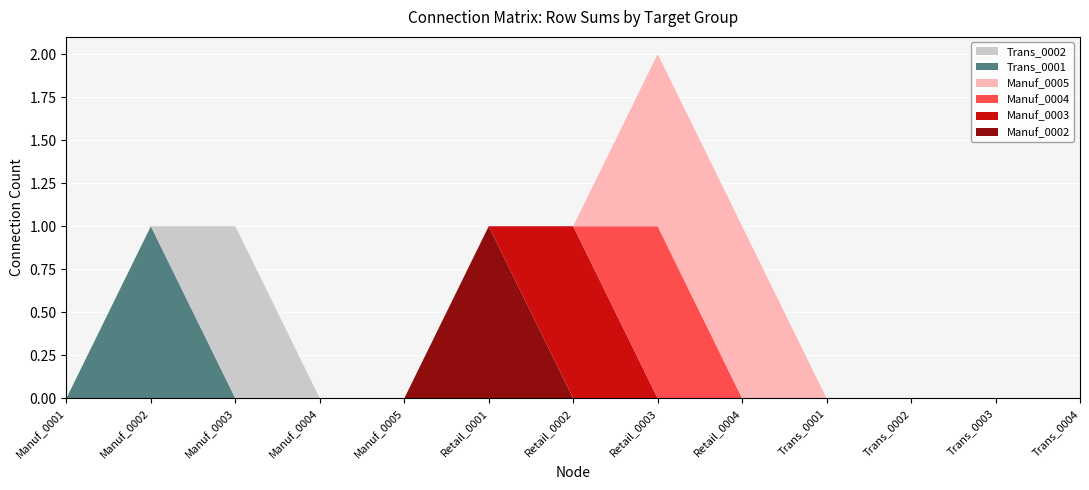

Reading left to right, list all the values displayed in this chart.

Manuf_0002: Manuf_0001=0	Manuf_0002=0	Manuf_0003=0	Manuf_0004=0	Manuf_0005=0	Retail_0001=1	Retail_0002=0	Retail_0003=0	Retail_0004=0	Trans_0001=0	Trans_0002=0	Trans_0003=0	Trans_0004=0
Manuf_0003: Manuf_0001=0	Manuf_0002=0	Manuf_0003=0	Manuf_0004=0	Manuf_0005=0	Retail_0001=0	Retail_0002=1	Retail_0003=0	Retail_0004=0	Trans_0001=0	Trans_0002=0	Trans_0003=0	Trans_0004=0
Manuf_0004: Manuf_0001=0	Manuf_0002=0	Manuf_0003=0	Manuf_0004=0	Manuf_0005=0	Retail_0001=0	Retail_0002=0	Retail_0003=1	Retail_0004=0	Trans_0001=0	Trans_0002=0	Trans_0003=0	Trans_0004=0
Manuf_0005: Manuf_0001=0	Manuf_0002=0	Manuf_0003=0	Manuf_0004=0	Manuf_0005=0	Retail_0001=0	Retail_0002=0	Retail_0003=1	Retail_0004=1	Trans_0001=0	Trans_0002=0	Trans_0003=0	Trans_0004=0
Trans_0001: Manuf_0001=0	Manuf_0002=1	Manuf_0003=0	Manuf_0004=0	Manuf_0005=0	Retail_0001=0	Retail_0002=0	Retail_0003=0	Retail_0004=0	Trans_0001=0	Trans_0002=0	Trans_0003=0	Trans_0004=0
Trans_0002: Manuf_0001=0	Manuf_0002=0	Manuf_0003=1	Manuf_0004=0	Manuf_0005=0	Retail_0001=0	Retail_0002=0	Retail_0003=0	Retail_0004=0	Trans_0001=0	Trans_0002=0	Trans_0003=0	Trans_0004=0